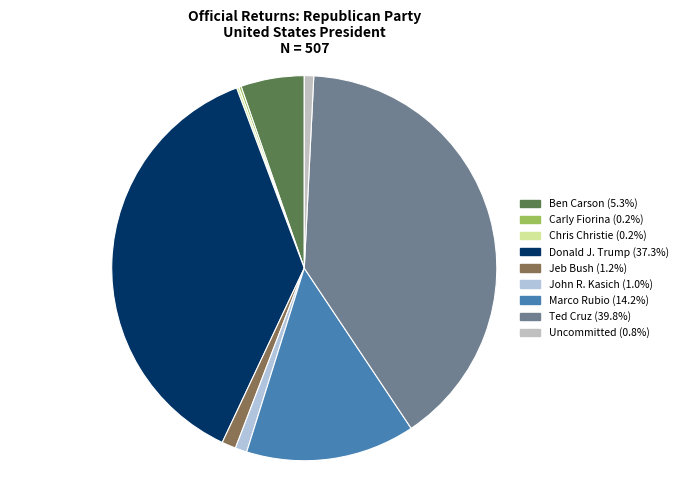

How many slices are in this pie chart?

9